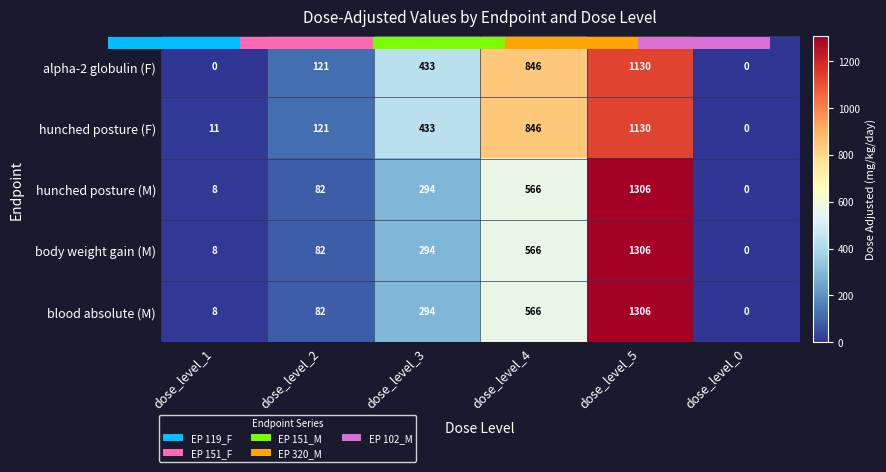

At which label is blood absolute (M) closest to 653?

dose_level_4